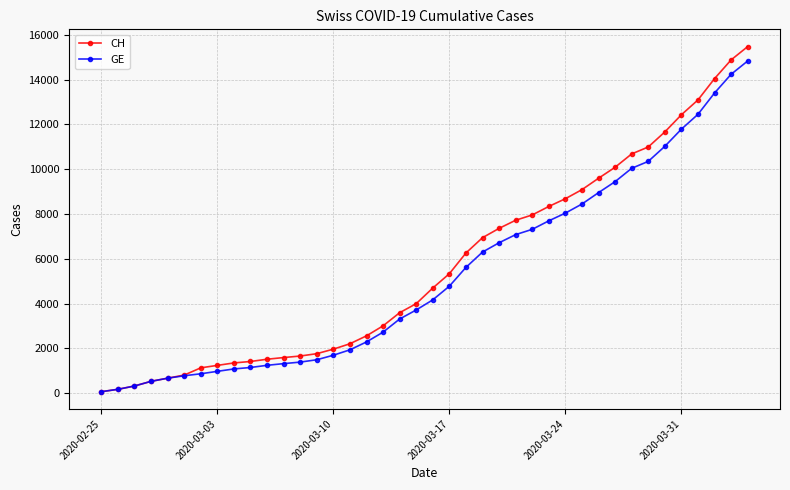

Which series has the widest spread of values?

CH